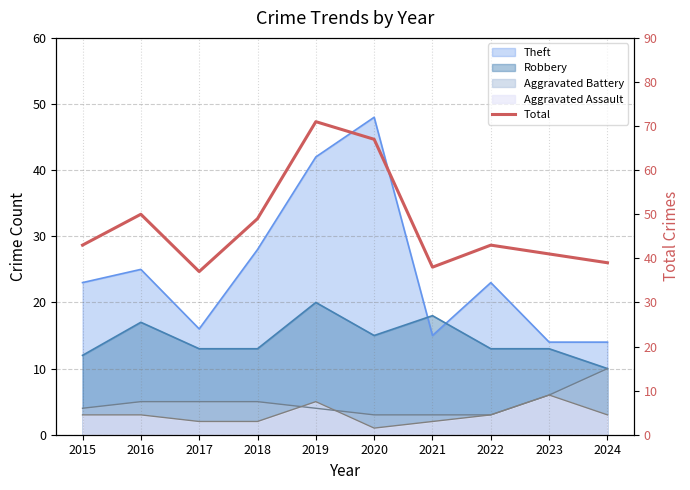

Does the chart display data point markers on the line(s)?

No